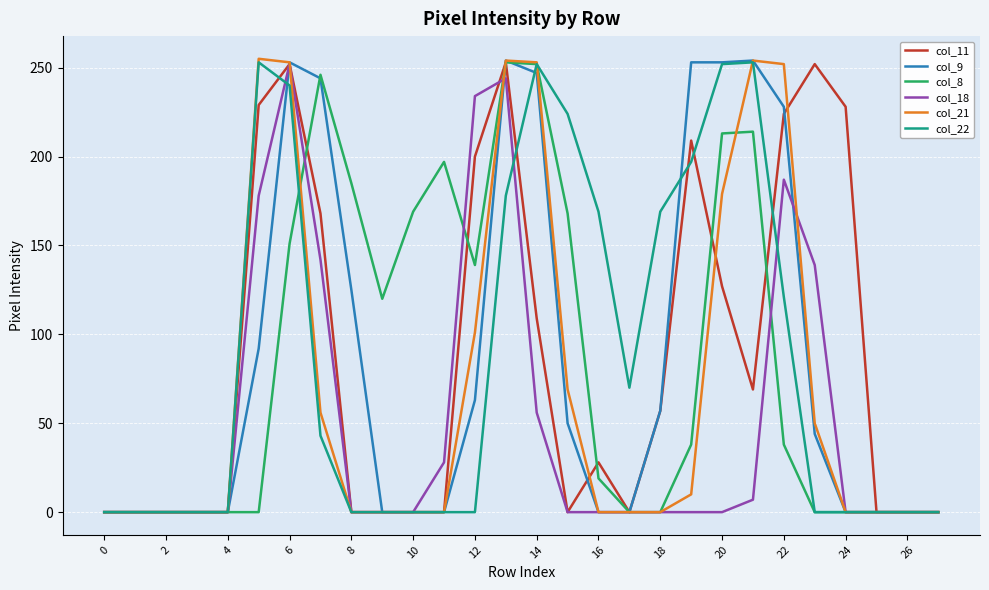

What is the maximum value shown in the chart?

255